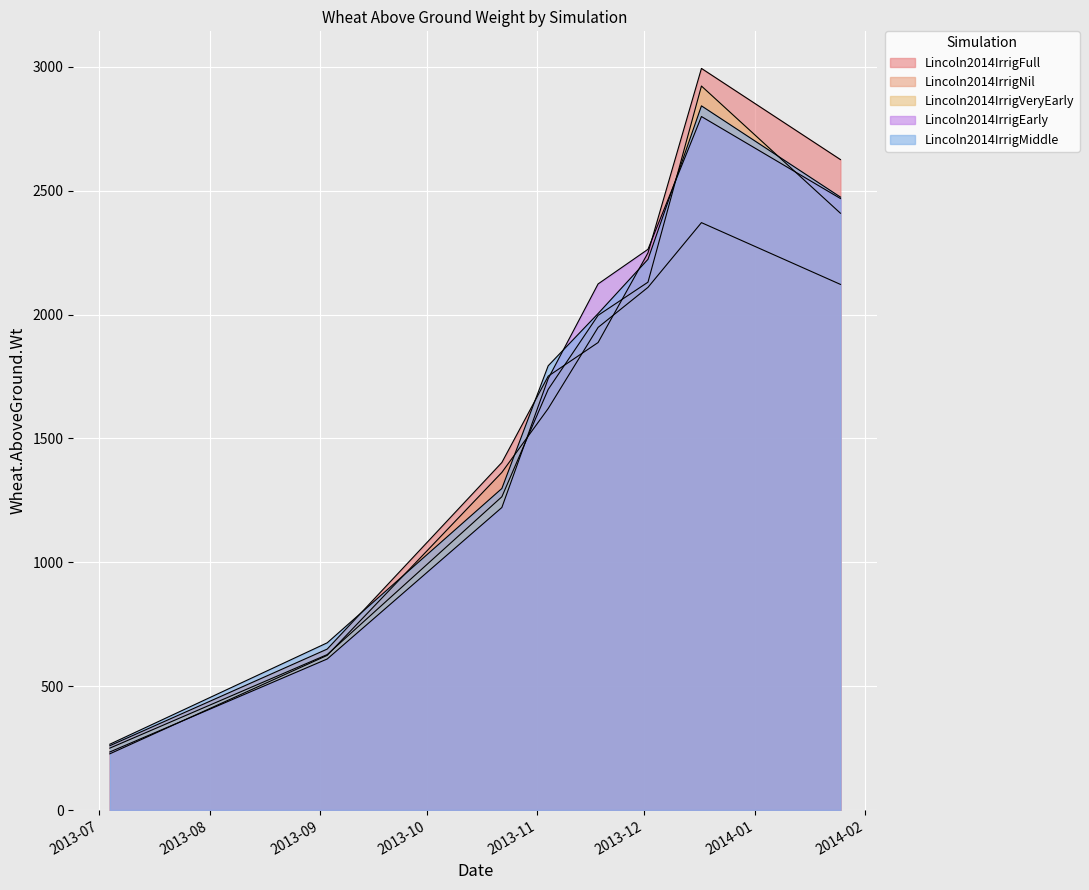

Which label corresponds to the smallest value in the chart?

2013-07-04